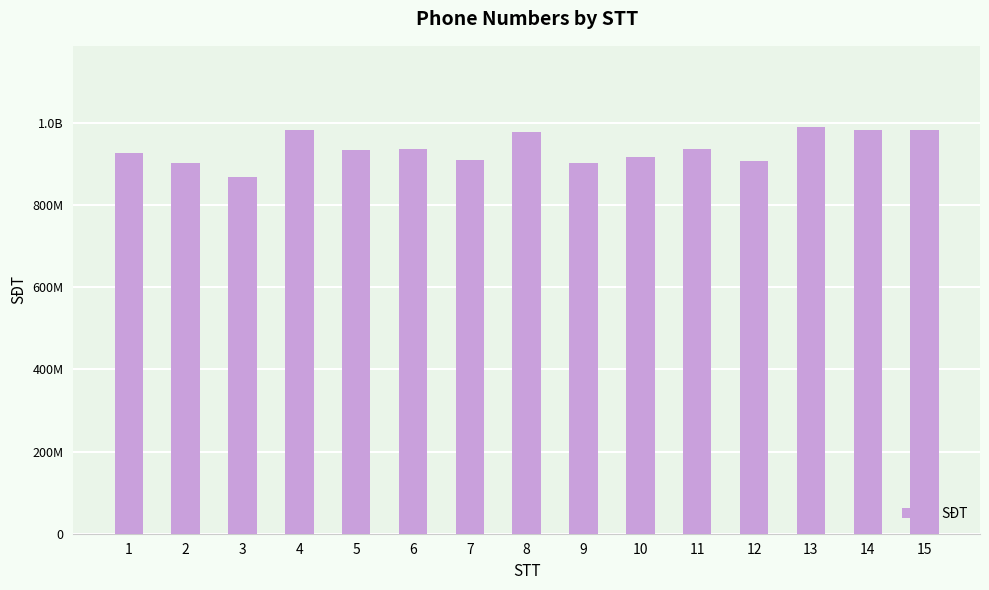

What is the difference between the maximum and minimum values?

120528437